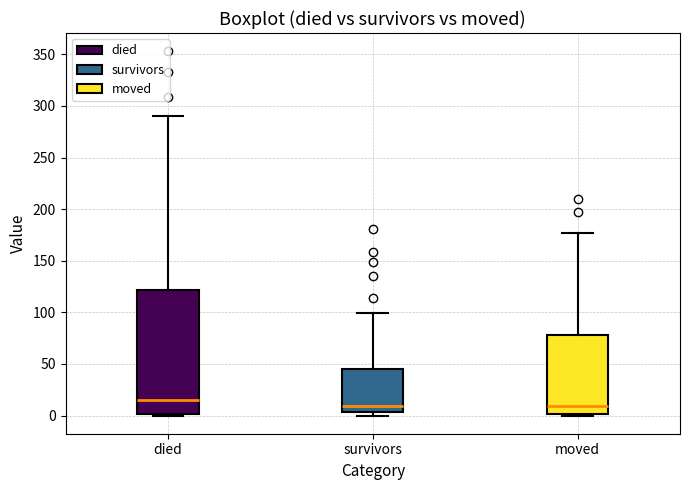

Which box has the highest median line?

died